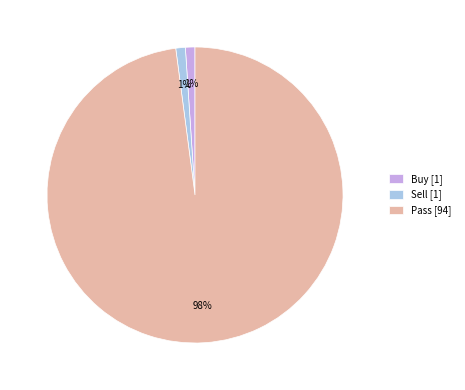

Is there a majority slice in this chart?

Yes